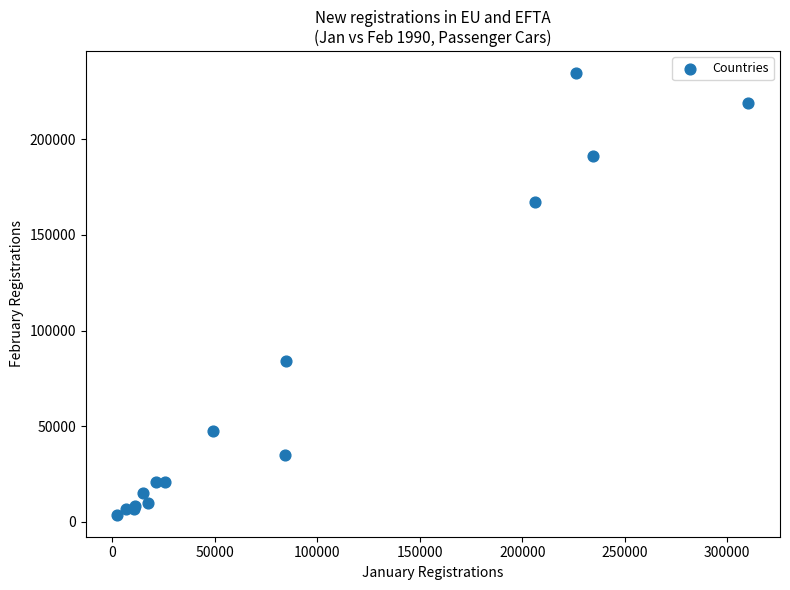

What Y value in the scatter plot is closest to 119116?

84008